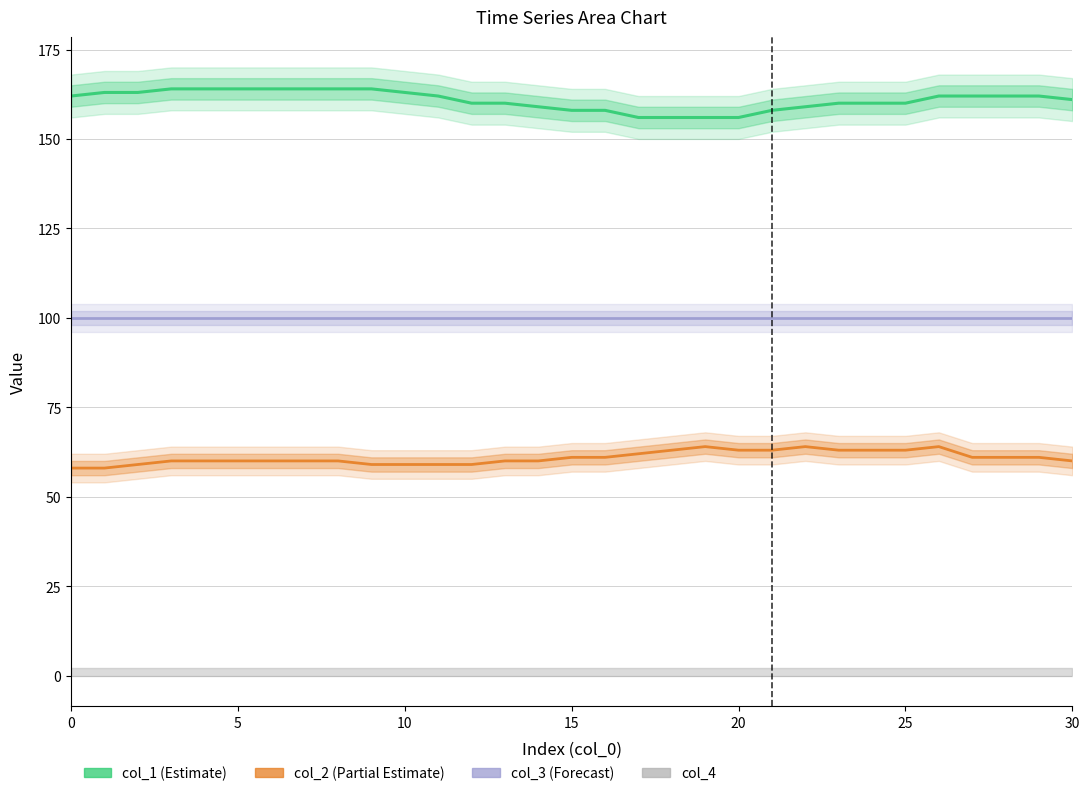

Which category has the lowest value in the col_1 series?

17